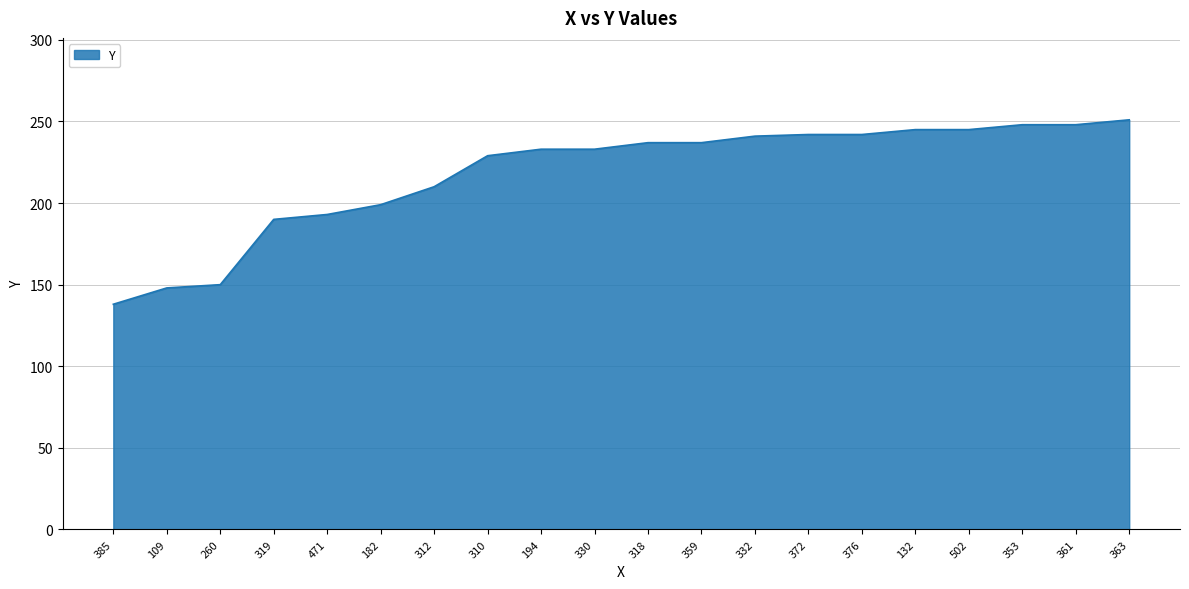

What is the change in value from 330 to 318?

+4